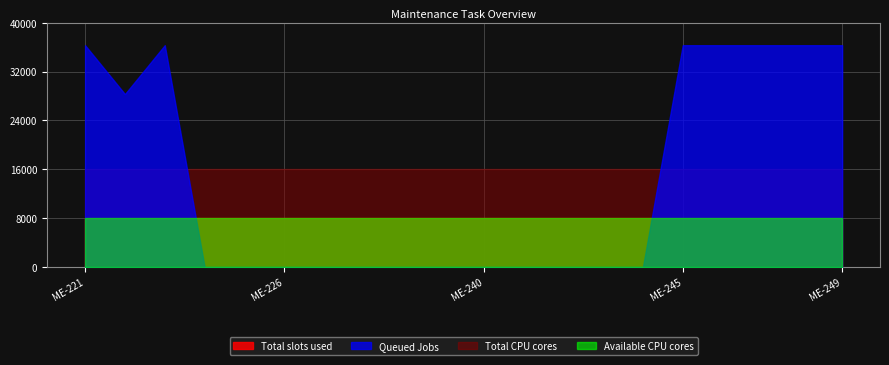

Rank the series by their maximum value, from lowest to highest.

Total slots used, Available CPU cores, Total CPU cores, Queued Jobs